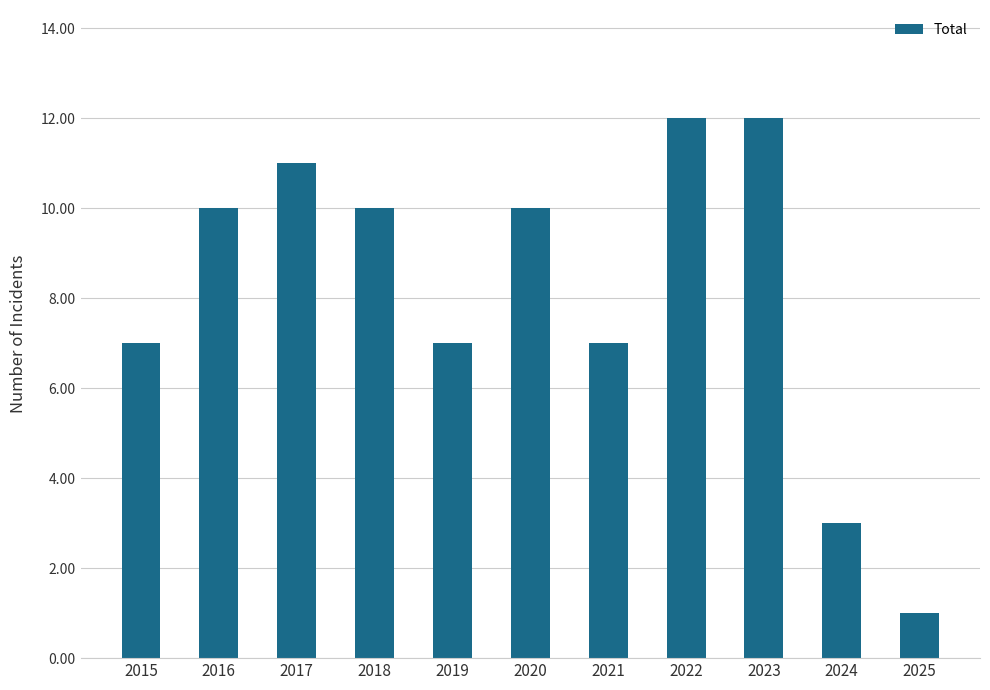

What is the greatest value displayed?

12